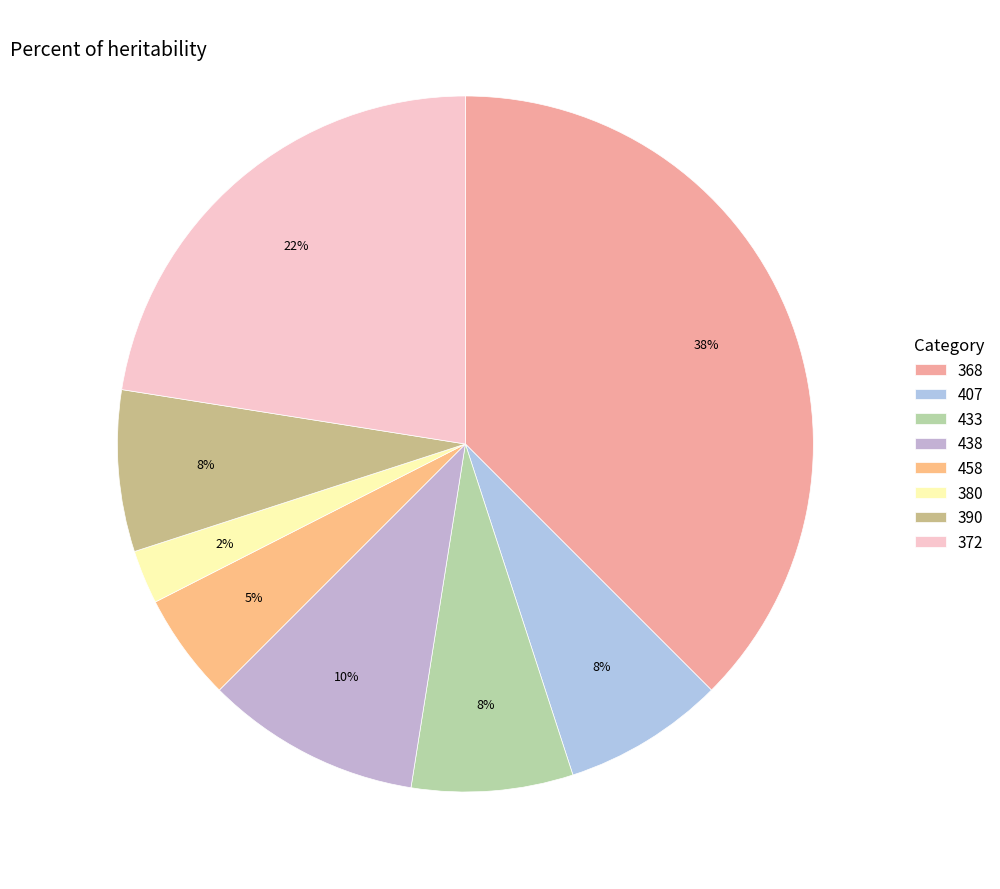

Does 458 represent more than half of the total?

No